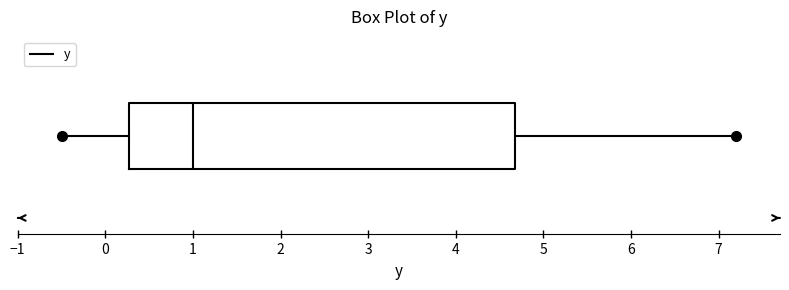

Where does the median line of the box sit on the x-axis? The values are not printed on the chart, so give them approximately, as read against the axis.

1.0